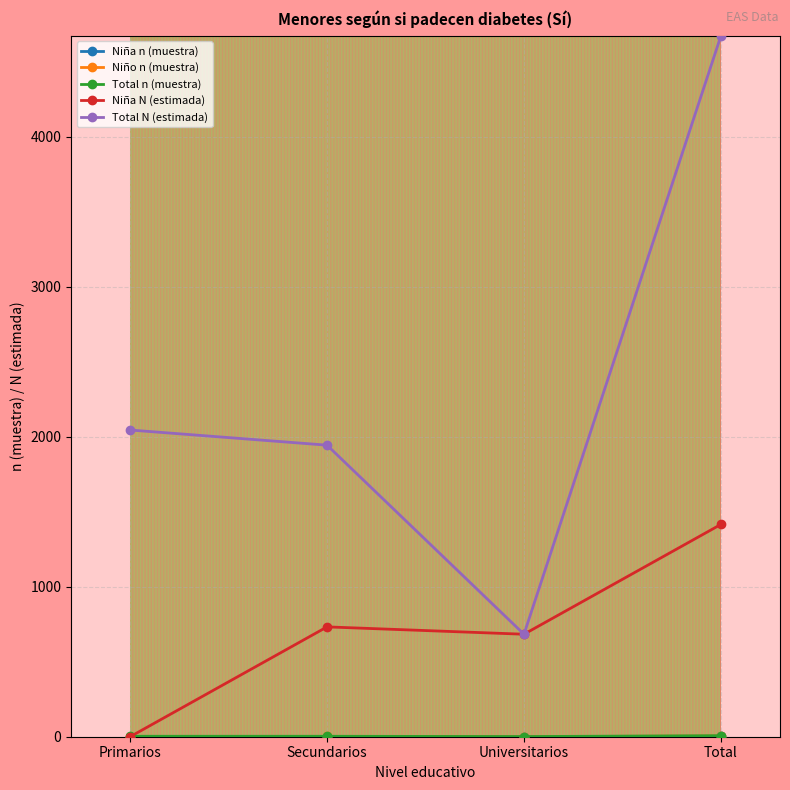

Is it true that Total N (estimada) equals 683 at Universitarios?

True